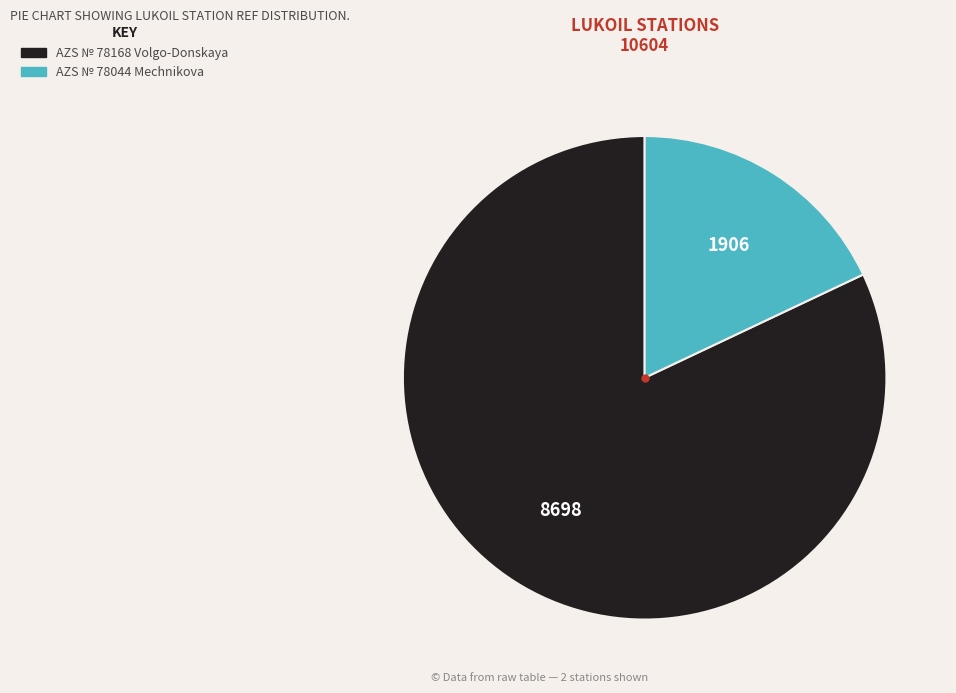

The AZS № 78168 Volgo-Donskaya slice represents 90% of the pie. True or false?

False